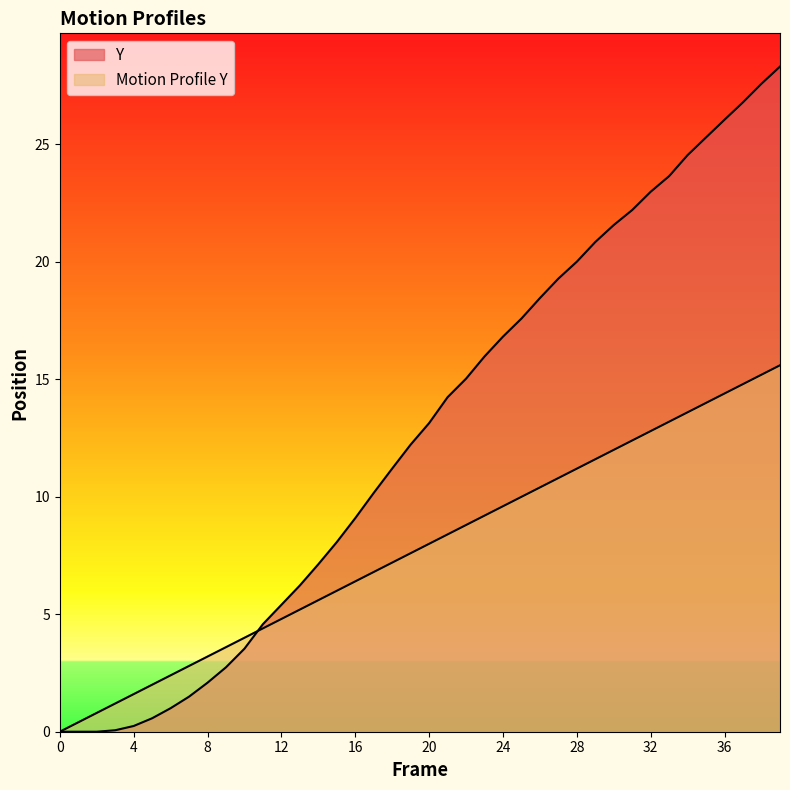

What is the difference between the maximum and minimum values in the Motion Profile Y series?

15.6